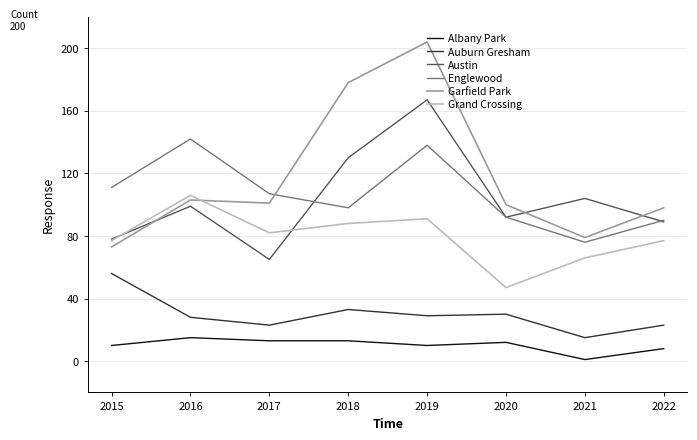

Reading left to right, list all the values displayed in this chart.

Albany Park: 10	15	13	13	10	12	1	8
Auburn Gresham: 56	28	23	33	29	30	15	23
Austin: 78	99	65	130	167	92	104	89
Englewood: 111	142	107	98	138	92	76	90
Garfield Park: 73	103	101	178	204	100	79	98
Grand Crossing: 77	106	82	88	91	47	66	77